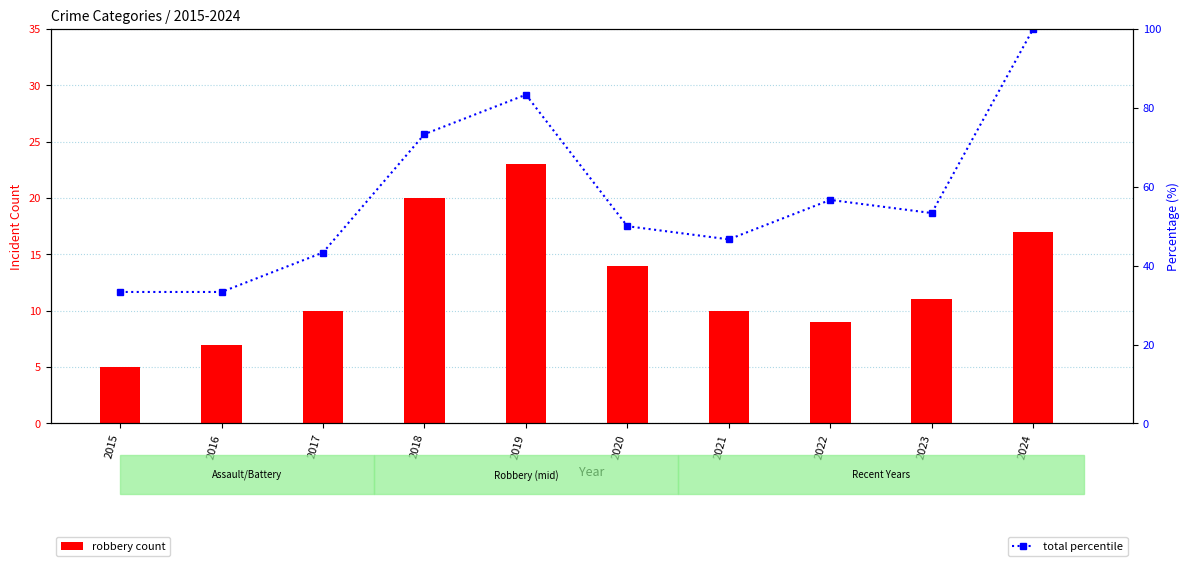

Which series has the largest range (max minus min)?

total percentile